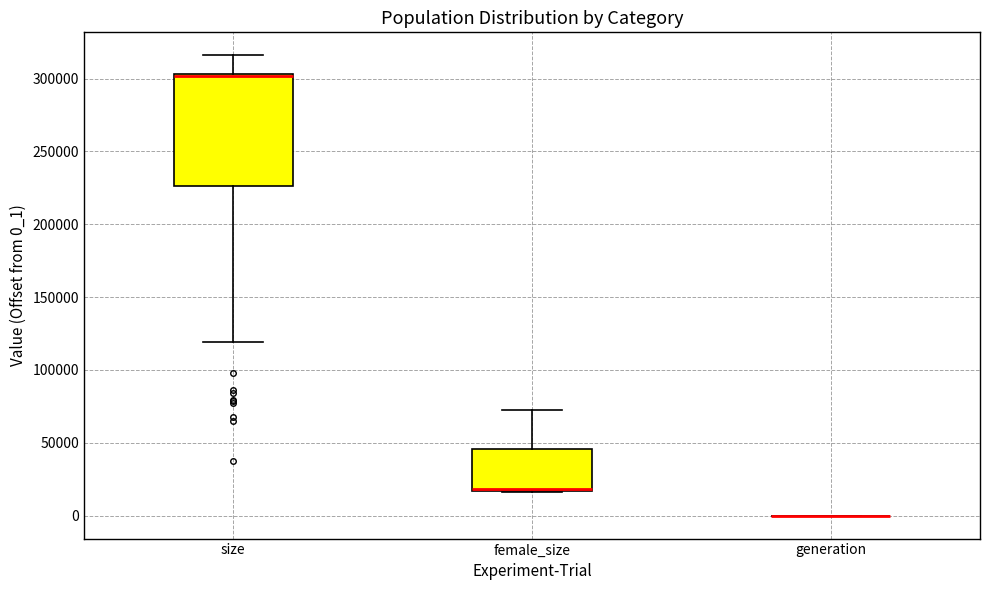

Reading left to right, transcribe this box plot: for each box, give where its median line is, the range the box spans, and where its two whiskers end, as read against the y-axis. The values are not printed on the chart, so give them approximately, as read against the axis.

size: median 300000 (drawn on the box's upper edge), box 225000 to 305000, whiskers 120000 to 315000
female_size: median 20000, box 15000 to 45000, whiskers 15000 to 75000
generation: box collapsed to a line at 0, whiskers 0 to 0